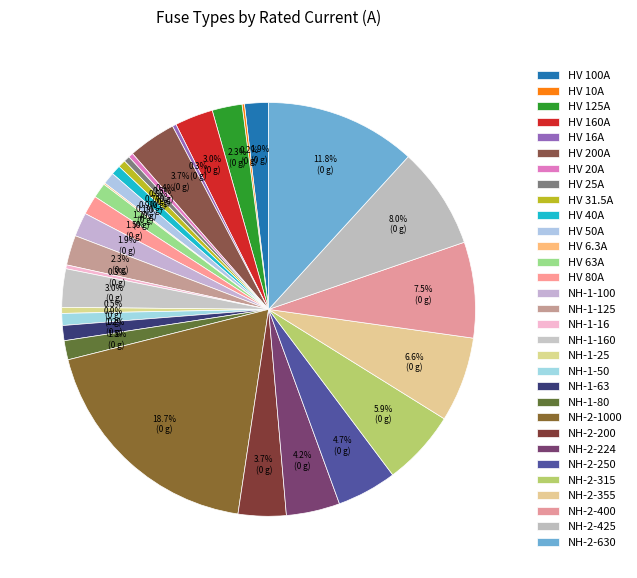

What is the total percentage of HV 50A and HV 10A?

1.1%